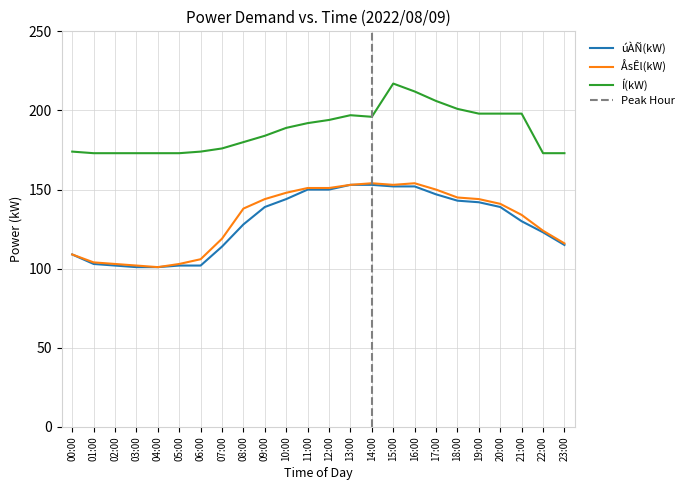

Reading left to right, transcribe all the data shown in this chart.

úÀÑ(kW): 109	103	102	101	101	102	102	114	128	139	144	150	150	153	153	152	152	147	143	142	139	130	123	115
ÅsÊl(kW): 109	104	103	102	101	103	106	119	138	144	148	151	151	153	154	153	154	150	145	144	141	134	124	116
Í(kW): 174	173	173	173	173	173	174	176	180	184	189	192	194	197	196	217	212	206	201	198	198	198	173	173